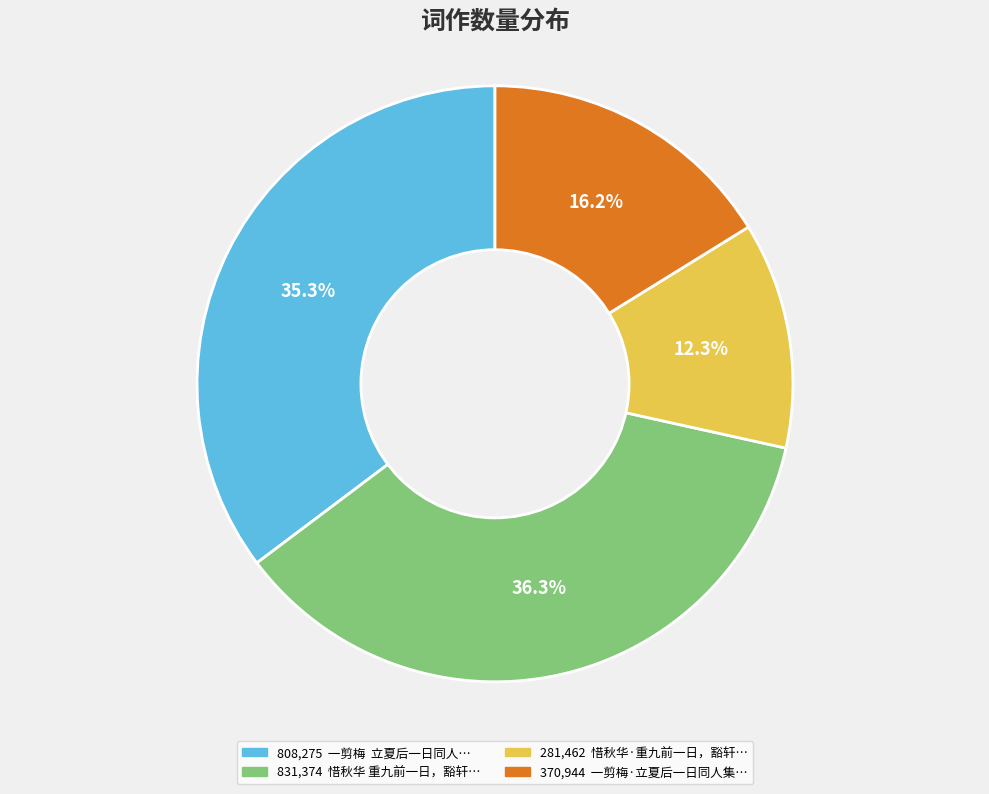

Does any single category account for the majority?

No